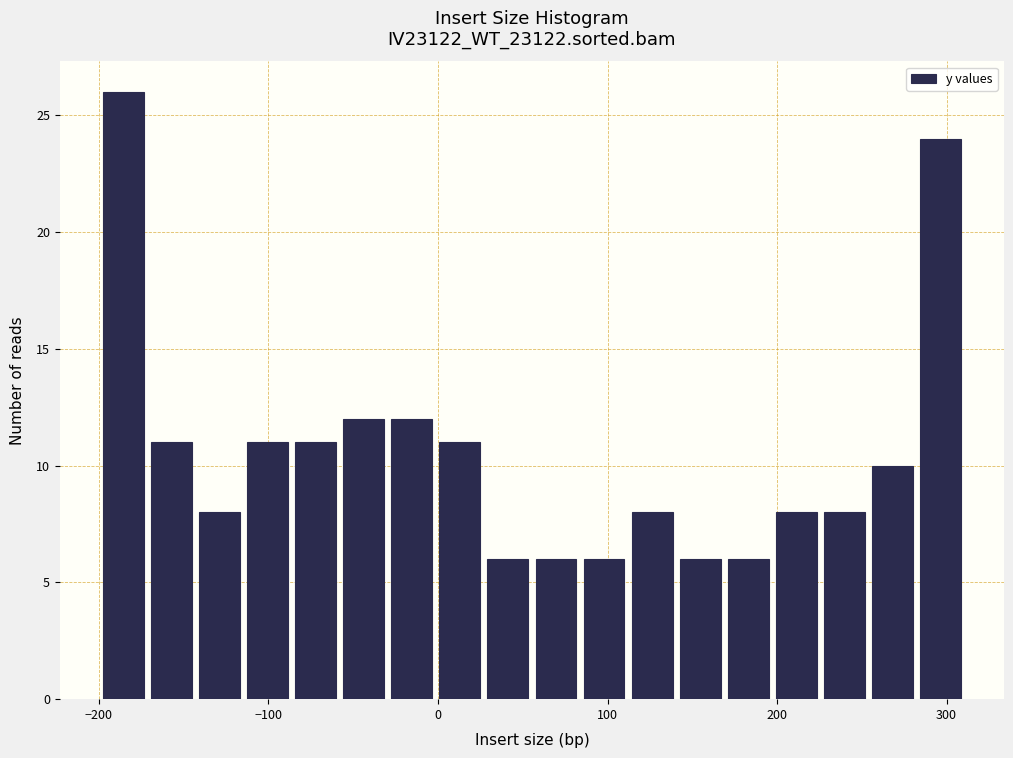

Around what value on the x-axis is the tallest bar? Give the approximate position of its centre, as read against the axis.

-190